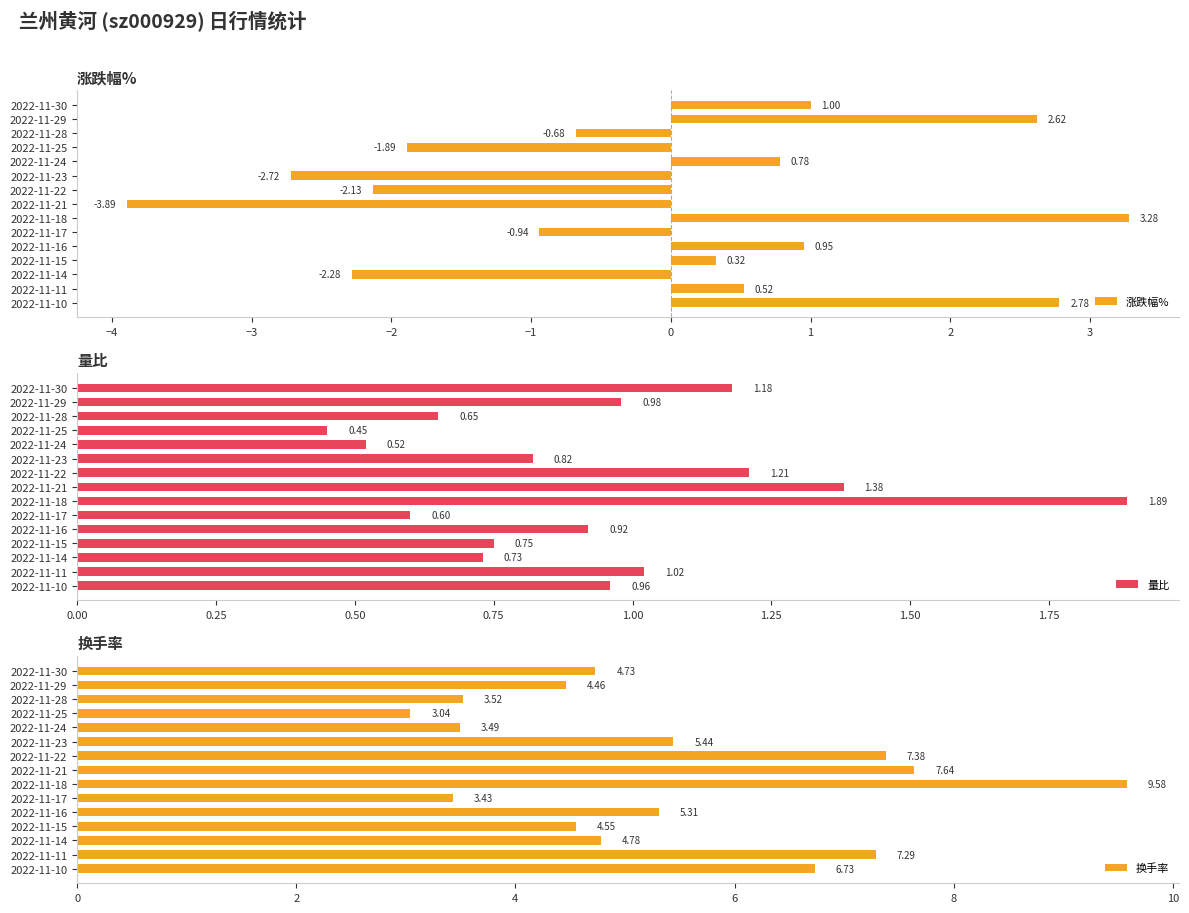

What are all the series names shown in the legend?

涨跌幅%, 量比, 换手率